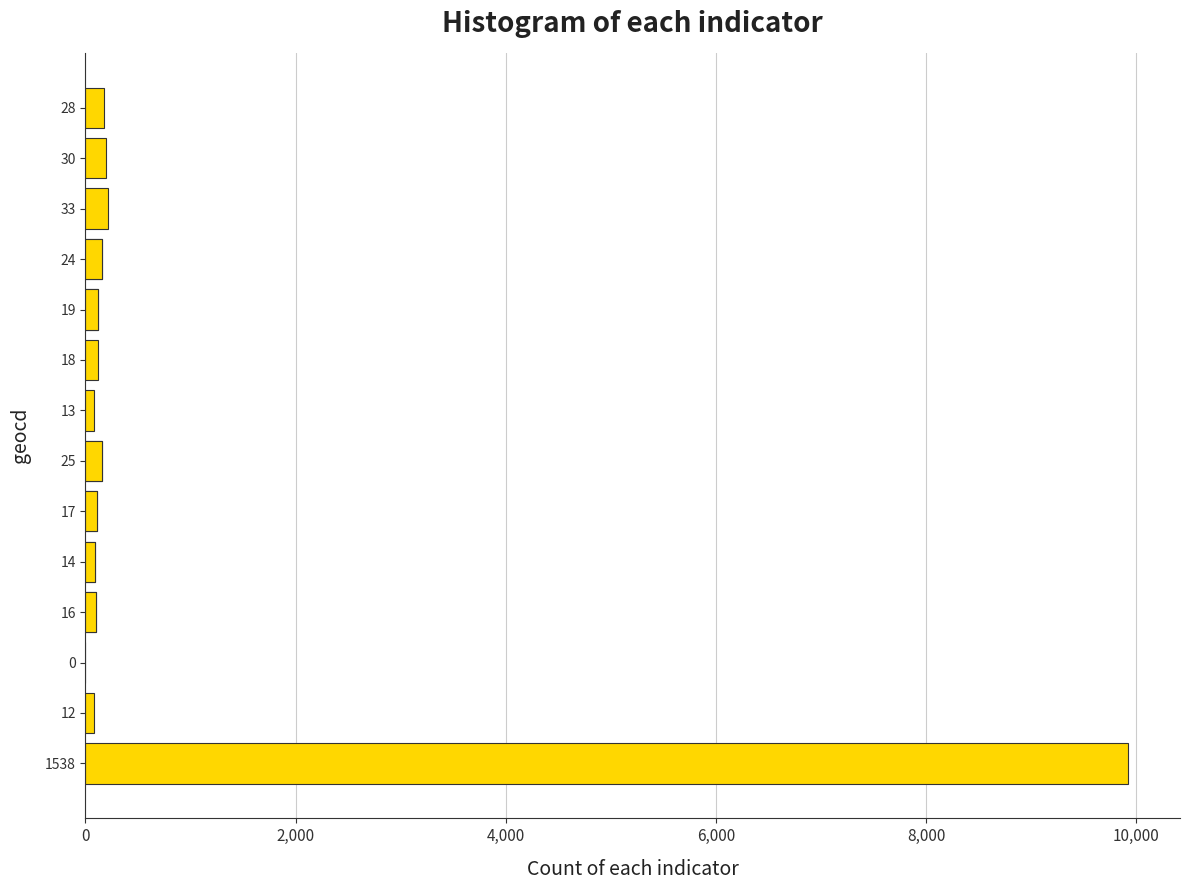

What is the sum of all values?

12261